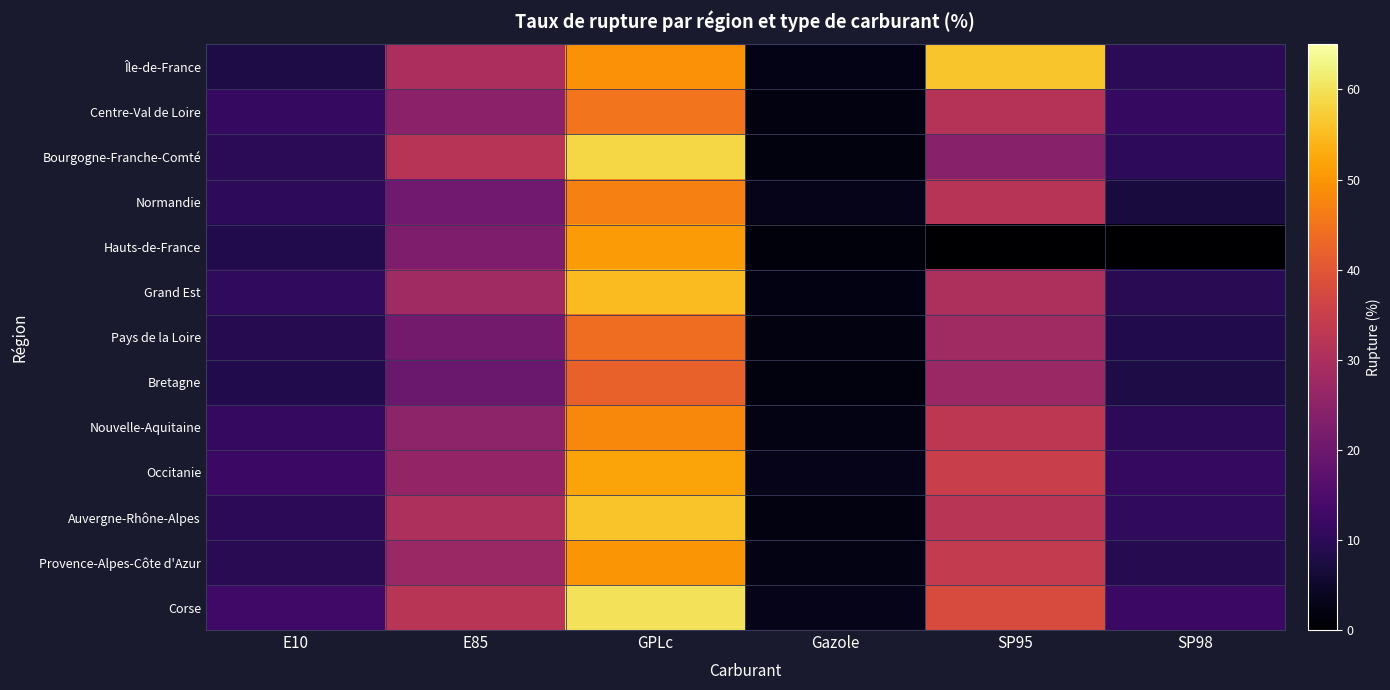

Reading right to left, what are all the values shown in this chart?

Île-de-France: SP98=9.8	SP95=56.2	Gazole=2.8	GPLc=49.5	E85=29.7	E10=7.7
Centre-Val de Loire: SP98=11.3	SP95=31.7	Gazole=1.8	GPLc=45.2	E85=24.7	E10=11.3
Bourgogne-Franche-Comté: SP98=10.3	SP95=23.9	Gazole=1.7	GPLc=58.6	E85=31.8	E10=9.8
Normandie: SP98=7.0	SP95=31.9	Gazole=2.9	GPLc=47.0	E85=20.4	E10=10.2
Hauts-de-France: SP98=0.0	SP95=0.0	Gazole=1.5	GPLc=50.7	E85=22.4	E10=8.5
Grand Est: SP98=9.5	SP95=30.0	Gazole=2.1	GPLc=55.0	E85=28.0	E10=10.5
Pays de la Loire: SP98=8.5	SP95=28.0	Gazole=1.9	GPLc=44.0	E85=21.0	E10=9.0
Bretagne: SP98=7.8	SP95=27.0	Gazole=1.7	GPLc=42.0	E85=19.5	E10=8.5
Nouvelle-Aquitaine: SP98=10.0	SP95=33.0	Gazole=2.5	GPLc=48.0	E85=25.0	E10=11.0
Occitanie: SP98=11.0	SP95=35.0	Gazole=2.8	GPLc=52.0	E85=26.0	E10=12.0
Auvergne-Rhône-Alpes: SP98=10.5	SP95=32.0	Gazole=2.0	GPLc=56.0	E85=30.0	E10=10.0
Provence-Alpes-Côte d'Azur: SP98=9.0	SP95=34.0	Gazole=2.3	GPLc=50.0	E85=27.0	E10=9.5
Corse: SP98=12.0	SP95=38.0	Gazole=3.0	GPLc=60.0	E85=32.0	E10=13.0